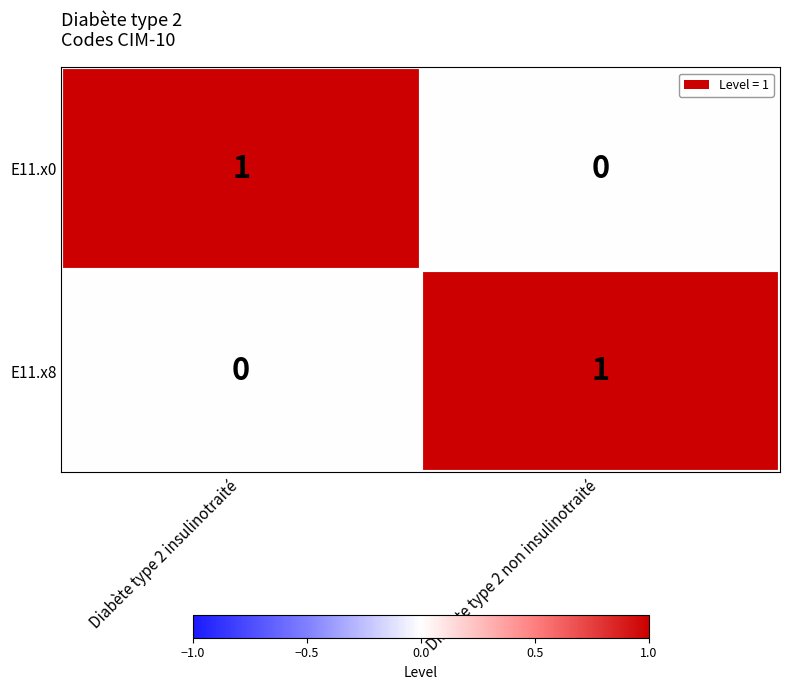

Count the number of categories in the chart.

2